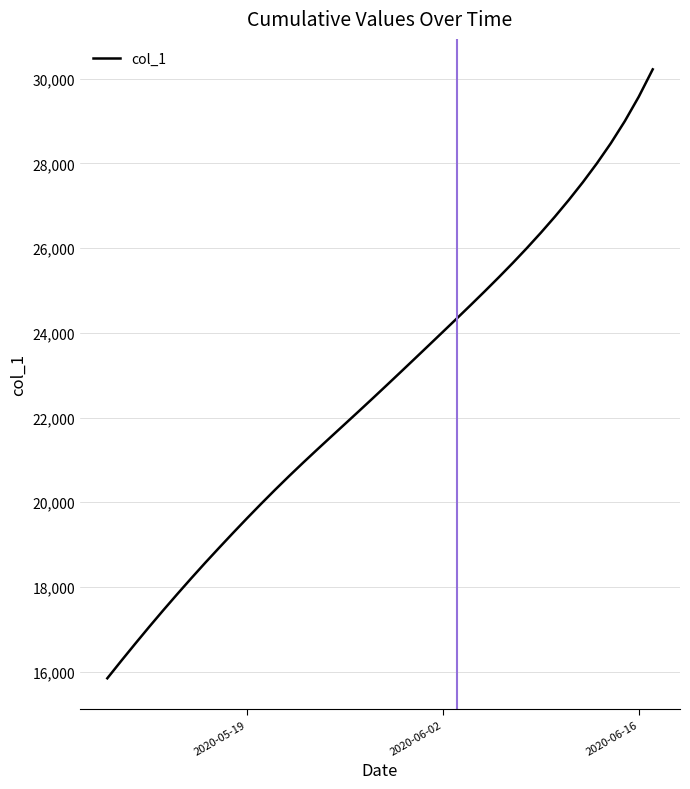

How many distinct data groups are displayed?

1